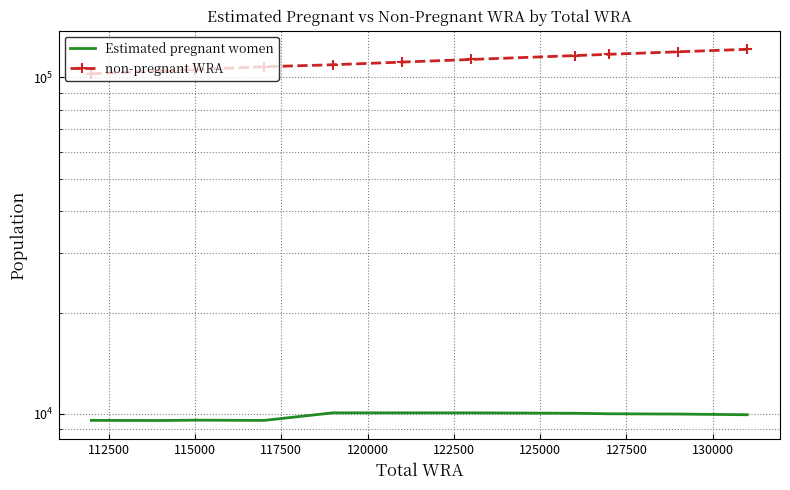

What position from the right is 117500?

8